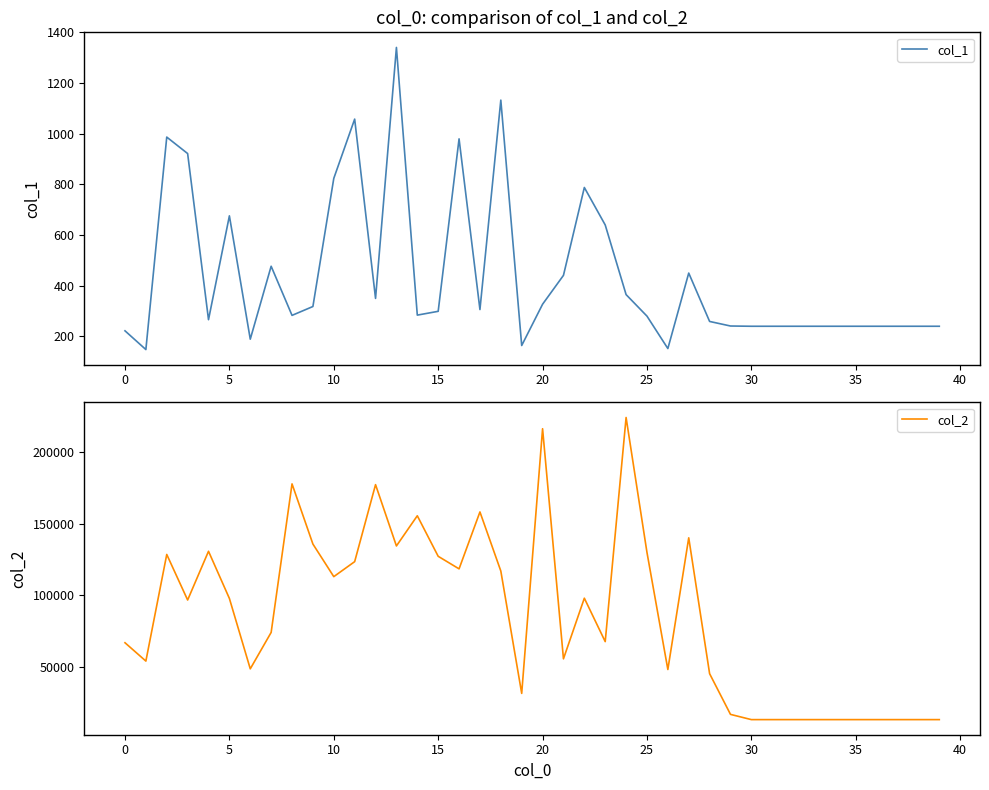

What is the difference between the second highest and second lowest values in the col_2 series?

202630